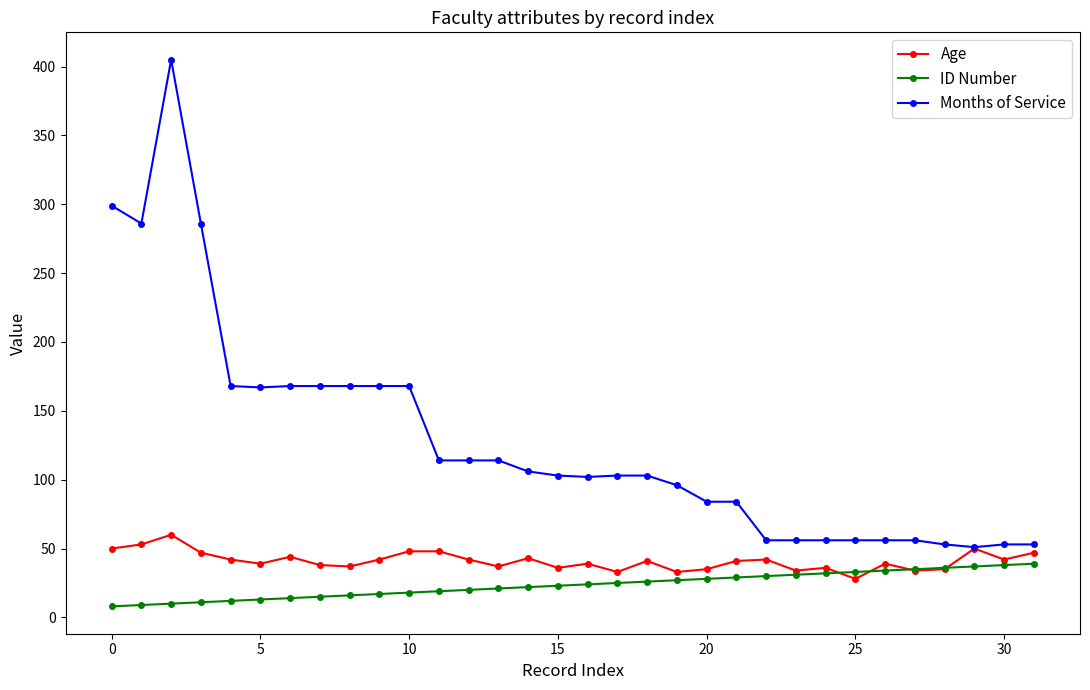

Which series has the widest spread of values?

Months of Service